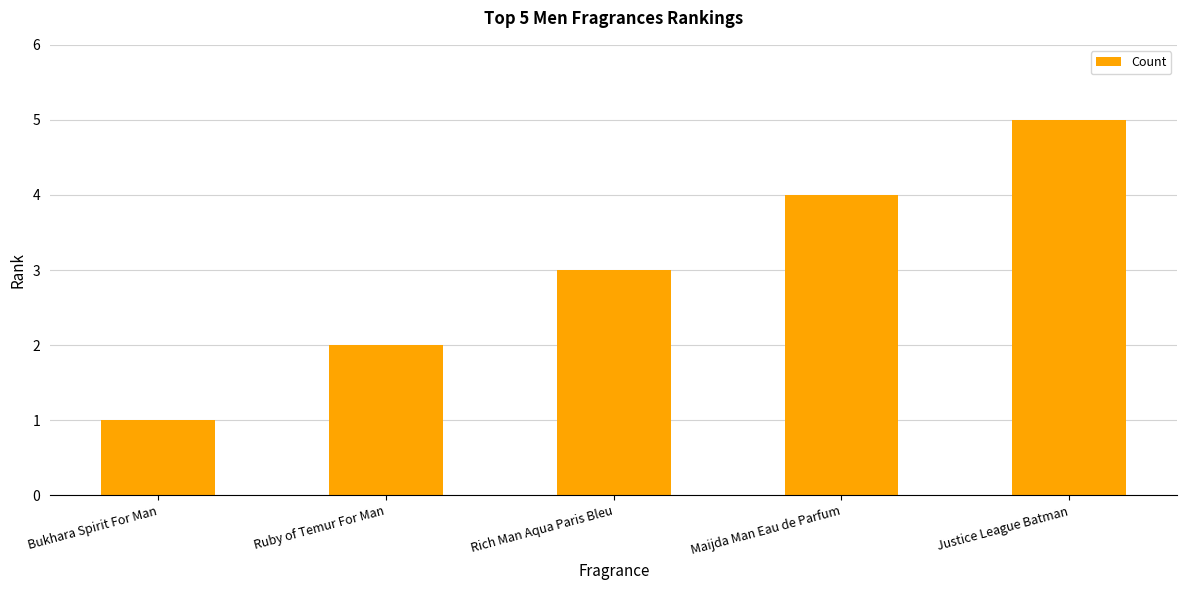

List the labels in order of value, smallest first.

Bukhara Spirit For Man, Ruby of Temur For Man, Rich Man Aqua Paris Bleu, Maijda Man Eau de Parfum, Justice League Batman